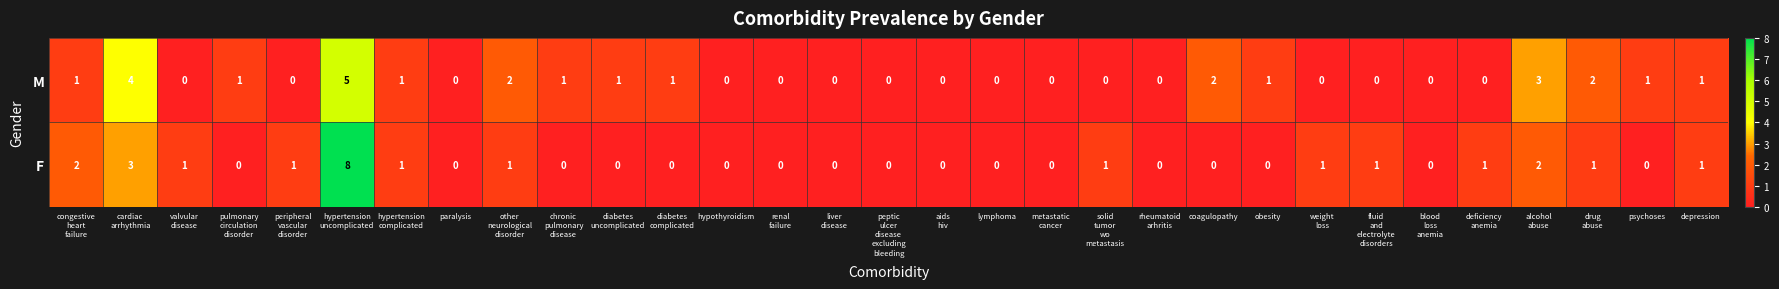

Which series has the largest range (max minus min)?

F